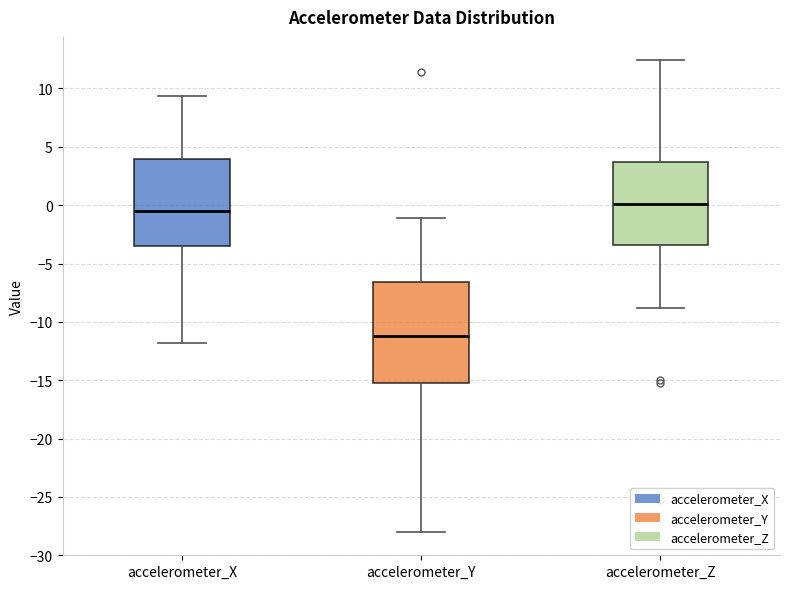

Which box is the tallest, from its lower edge to its upper edge?

accelerometer_Y